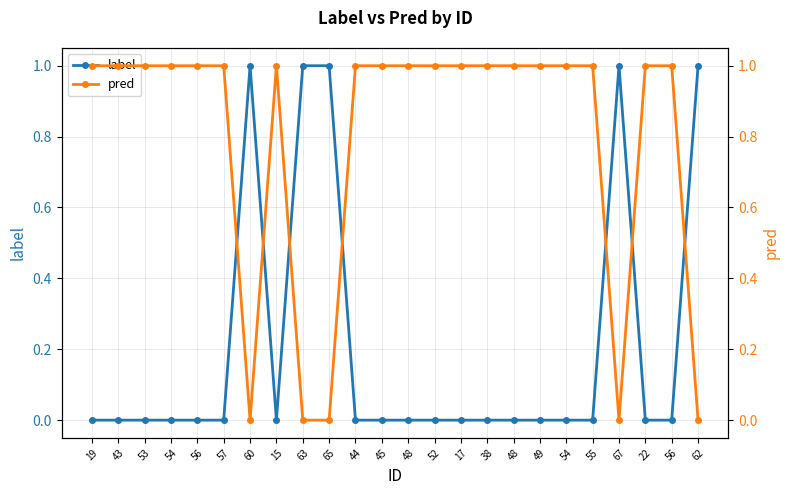

Between 63 and 45, which series saw the biggest shift?

label